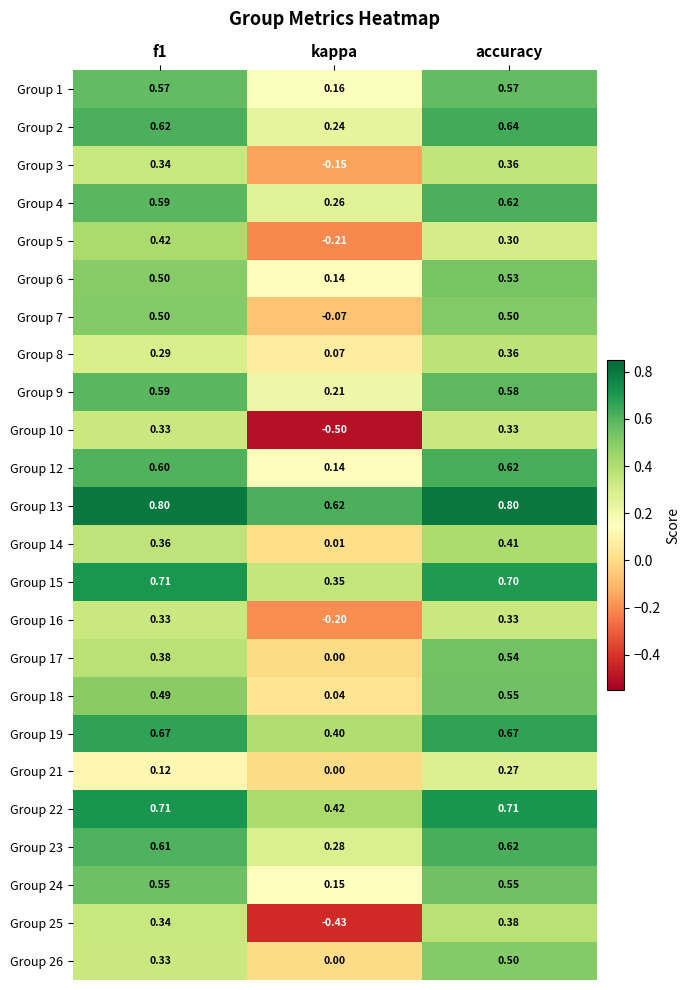

At how many categories does at least one series exceed 0?

3